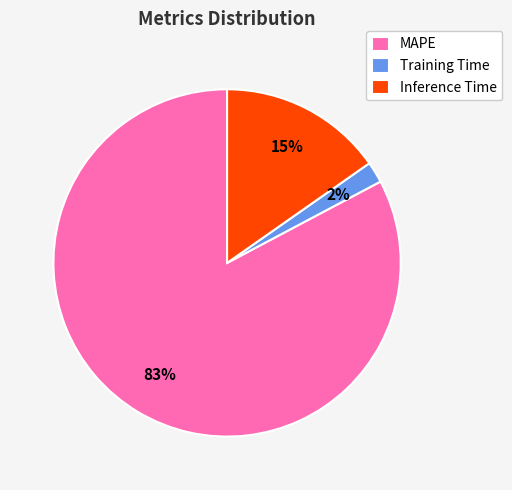

How many slices are in this pie chart?

3